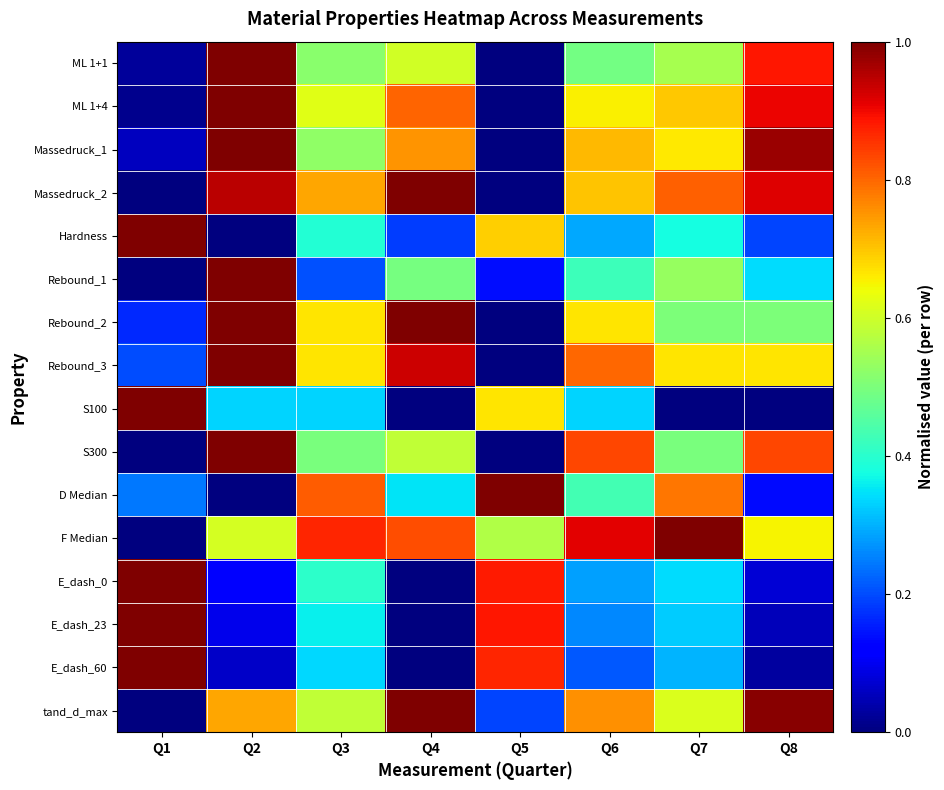

Reading left to right, what are all the values shown in this chart?

ML 1+1: Q1=0.0	Q2=1.0	Q3=0.5	Q4=0.6	Q5=0.0	Q6=0.5	Q7=0.6	Q8=0.9
ML 1+4: Q1=0.0	Q2=1.0	Q3=0.6	Q4=0.8	Q5=0.0	Q6=0.7	Q7=0.7	Q8=0.9
Massedruck_1: Q1=0.1	Q2=1.0	Q3=0.5	Q4=0.8	Q5=0.0	Q6=0.7	Q7=0.7	Q8=1.0
Massedruck_2: Q1=0.0	Q2=0.9	Q3=0.7	Q4=1.0	Q5=0.0	Q6=0.7	Q7=0.8	Q8=0.9
Hardness: Q1=1.0	Q2=0.0	Q3=0.4	Q4=0.2	Q5=0.7	Q6=0.3	Q7=0.4	Q8=0.2
Rebound_1: Q1=0.0	Q2=1.0	Q3=0.2	Q4=0.5	Q5=0.1	Q6=0.4	Q7=0.5	Q8=0.3
Rebound_2: Q1=0.2	Q2=1.0	Q3=0.7	Q4=1.0	Q5=0.0	Q6=0.7	Q7=0.5	Q8=0.5
Rebound_3: Q1=0.2	Q2=1.0	Q3=0.7	Q4=0.9	Q5=0.0	Q6=0.8	Q7=0.7	Q8=0.7
S100: Q1=1.0	Q2=0.3	Q3=0.3	Q4=0.0	Q5=0.7	Q6=0.3	Q7=0.0	Q8=0.0
S300: Q1=0.0	Q2=1.0	Q3=0.5	Q4=0.6	Q5=0.0	Q6=0.8	Q7=0.5	Q8=0.8
D Median: Q1=0.2	Q2=0.0	Q3=0.8	Q4=0.4	Q5=1.0	Q6=0.4	Q7=0.8	Q8=0.1
F Median: Q1=0.0	Q2=0.6	Q3=0.9	Q4=0.8	Q5=0.6	Q6=0.9	Q7=1.0	Q8=0.7
E_dash_0: Q1=1.0	Q2=0.1	Q3=0.4	Q4=0.0	Q5=0.9	Q6=0.3	Q7=0.3	Q8=0.1
E_dash_23: Q1=1.0	Q2=0.1	Q3=0.4	Q4=0.0	Q5=0.9	Q6=0.3	Q7=0.3	Q8=0.1
E_dash_60: Q1=1.0	Q2=0.1	Q3=0.3	Q4=0.0	Q5=0.9	Q6=0.2	Q7=0.3	Q8=0.0
tand_d_max: Q1=0.0	Q2=0.7	Q3=0.6	Q4=1.0	Q5=0.2	Q6=0.8	Q7=0.6	Q8=1.0